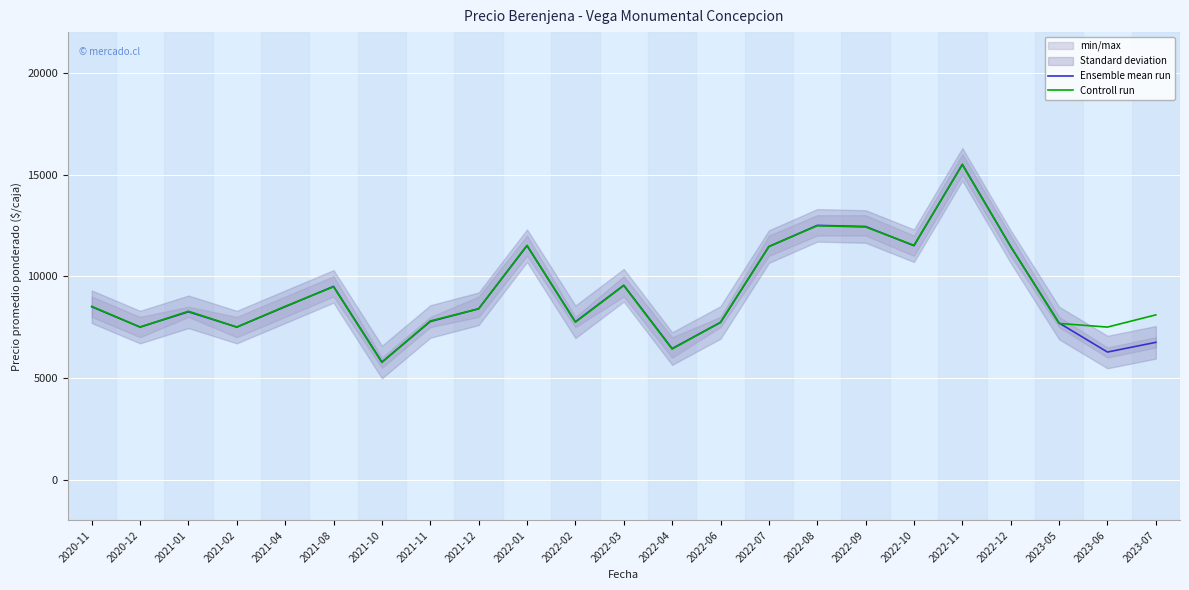

What is the sum of all Controll run values?

212820